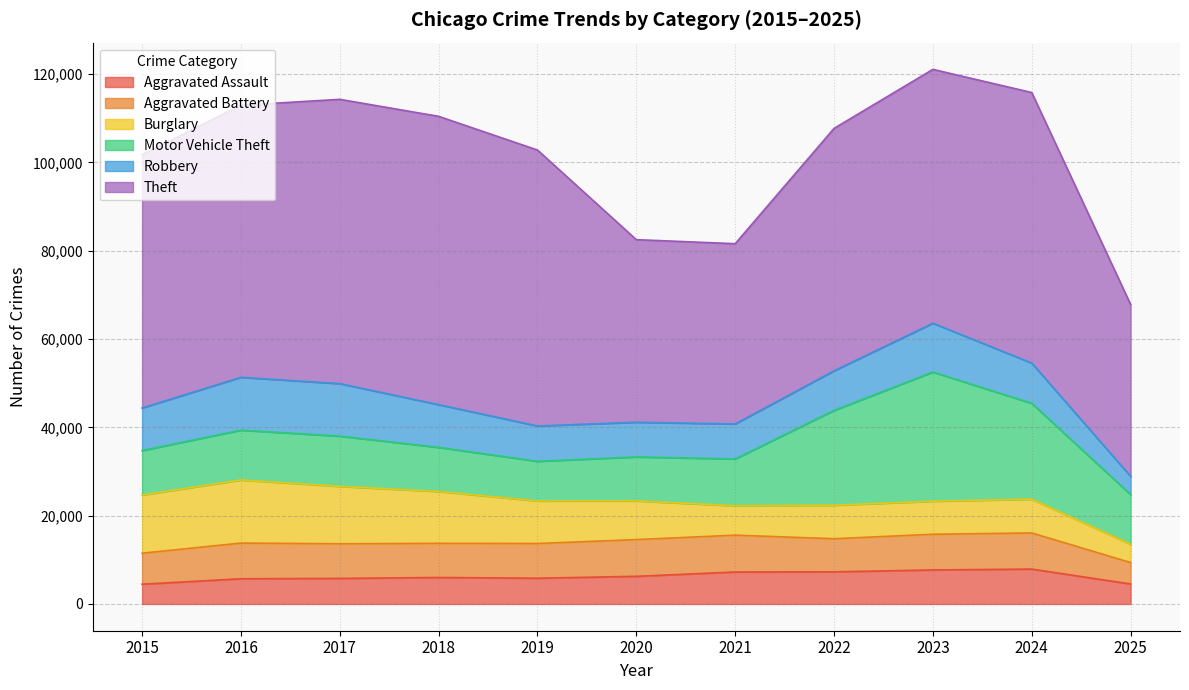

Which series changed the most between 2017 and 2021?

Theft